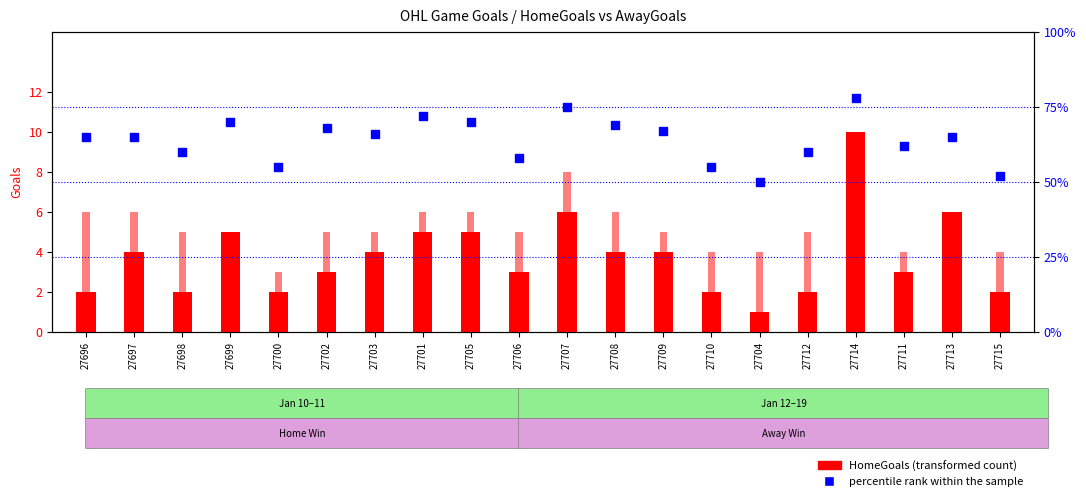

Which series has the widest spread of Y values?

percentile rank within the sample